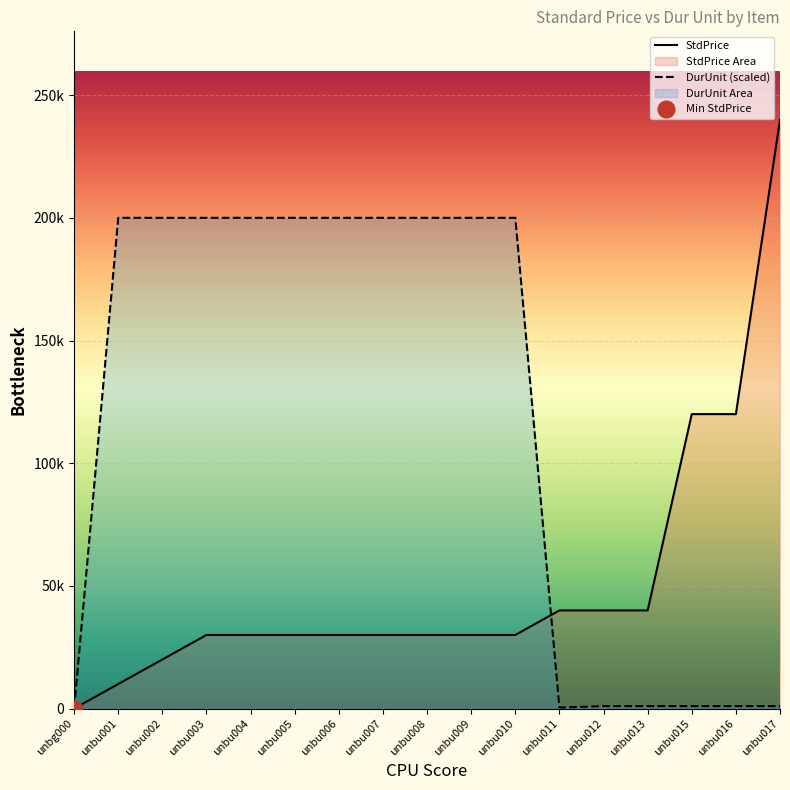

True or false: StdPrice and DurUnit (scaled) cross at least once.

True